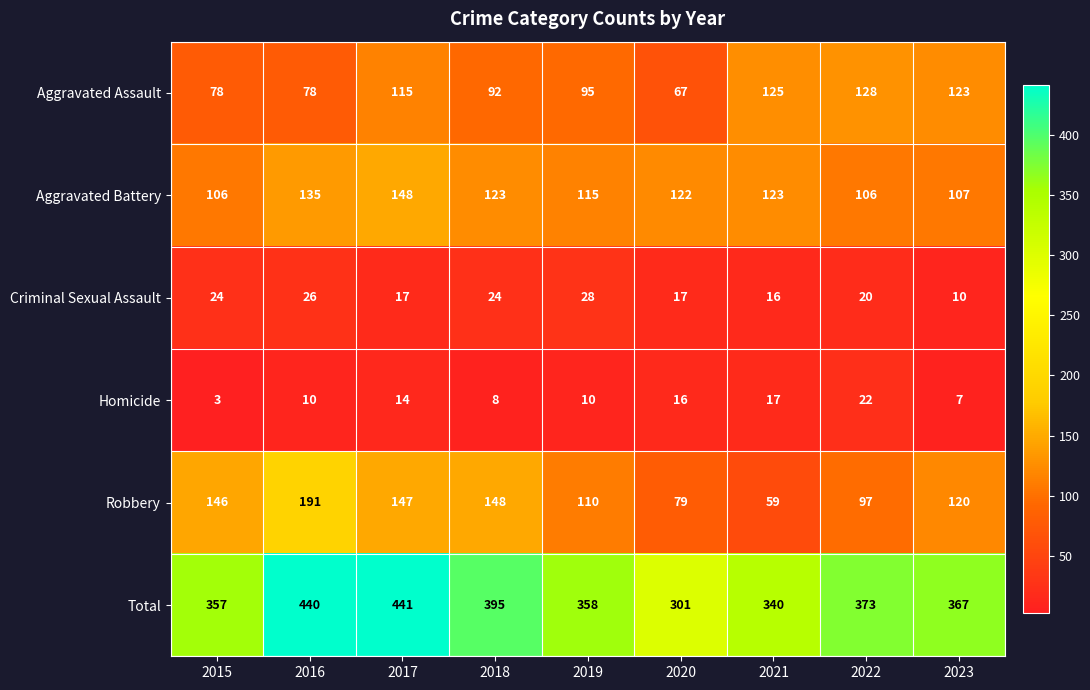

Which series changed the most between 2016 and 2017?

Robbery